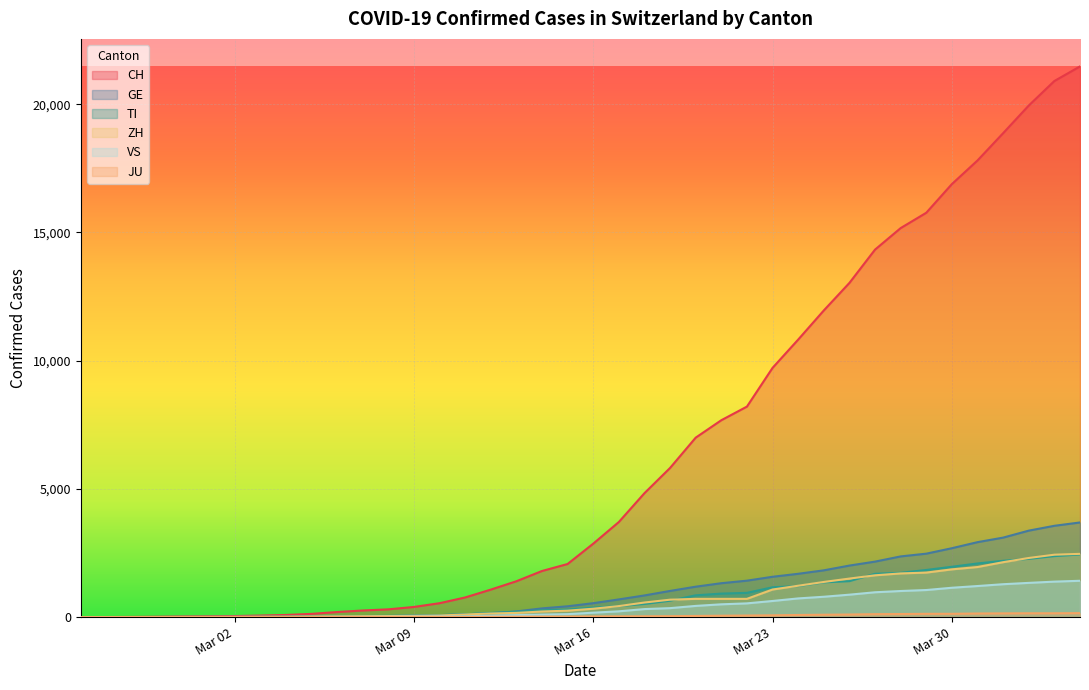

What is the maximum value shown in the chart?

21473